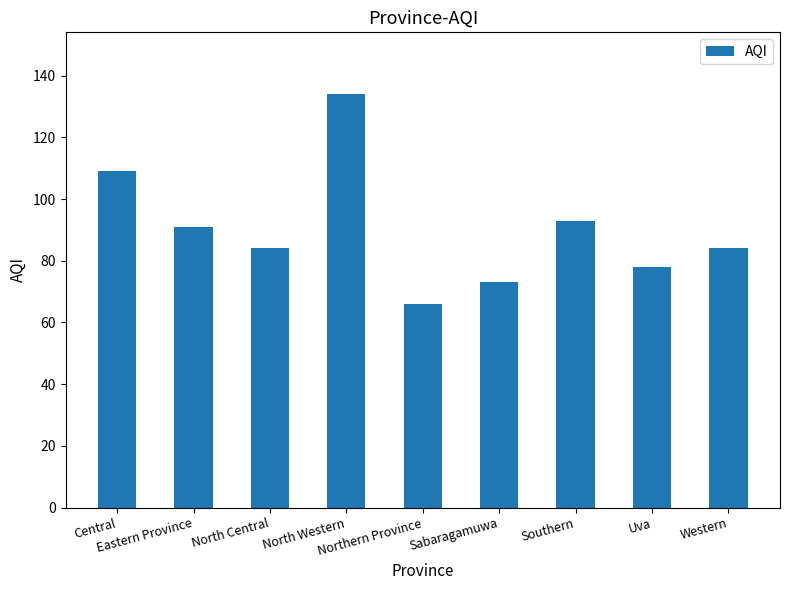

What is the value of the 8th bar from the left?

78